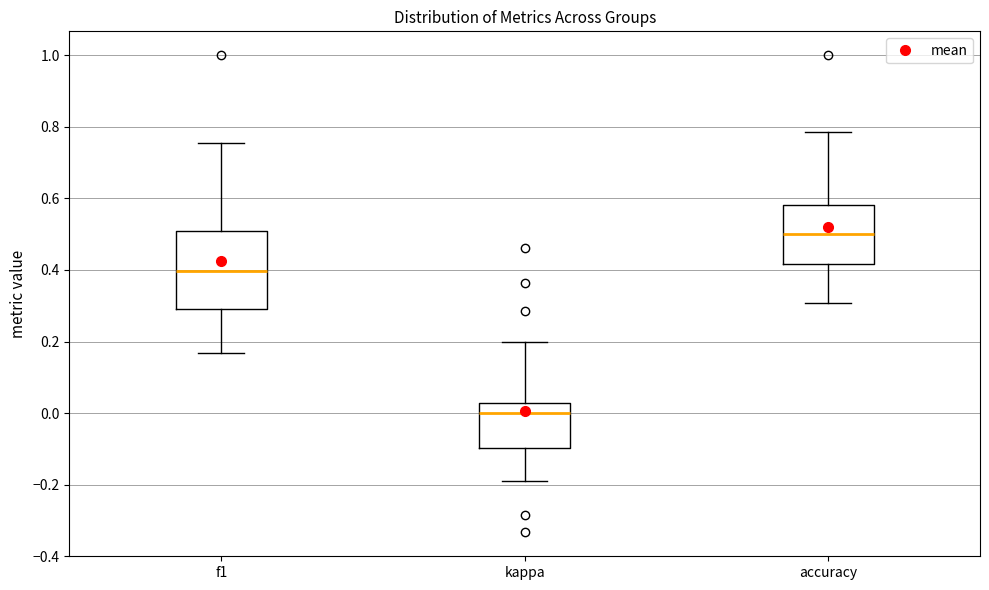

Which box has the highest median line?

accuracy